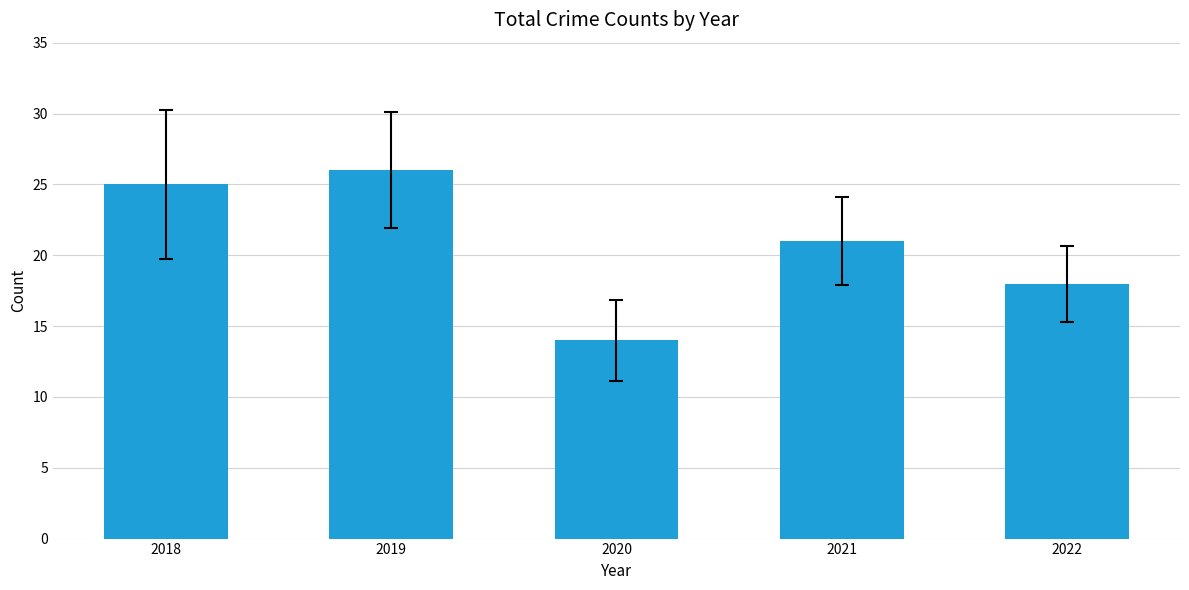

Count the number of data series in this chart.

1